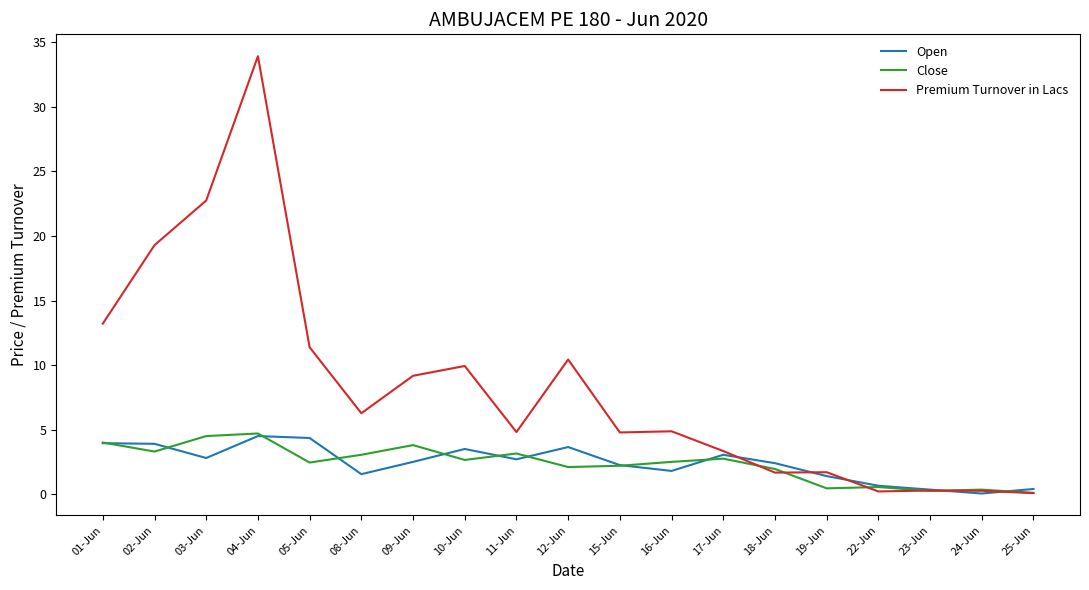

True or false: Open has a value of 0.7 at 22-Jun.

True